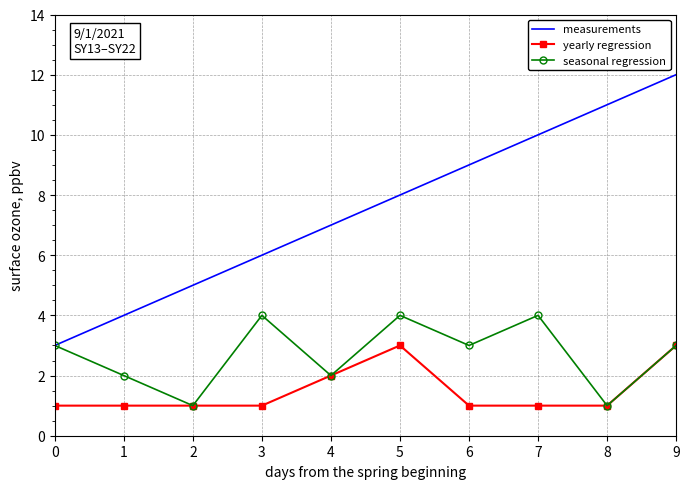

Which series changed the most between 3 and 6?

measurements